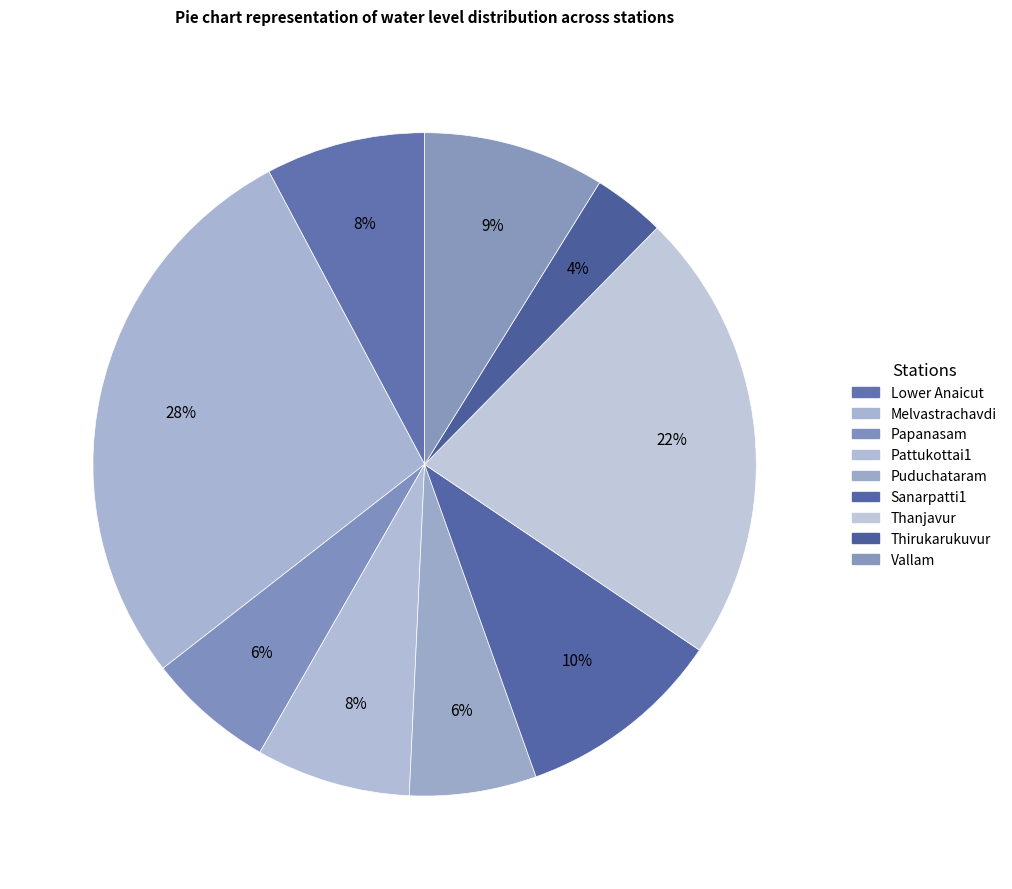

How much of the chart is everything except Lower Anaicut?

92.2%